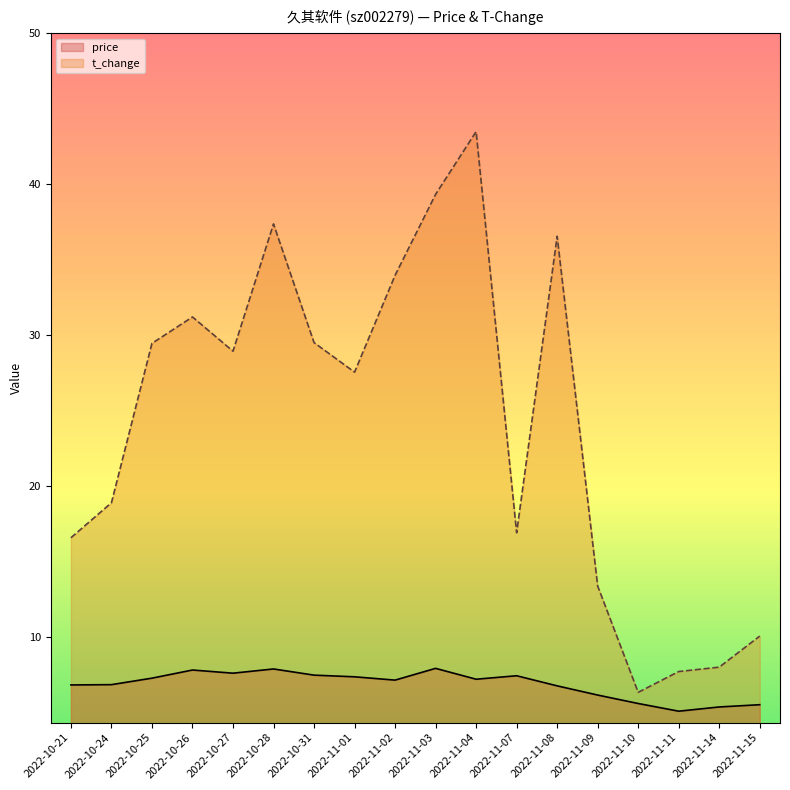

List the labels in order of price value, smallest first.

2022-11-11, 2022-11-14, 2022-11-15, 2022-11-10, 2022-11-09, 2022-11-08, 2022-10-21, 2022-10-24, 2022-11-02, 2022-11-04, 2022-10-25, 2022-11-01, 2022-11-07, 2022-10-31, 2022-10-27, 2022-10-26, 2022-10-28, 2022-11-03